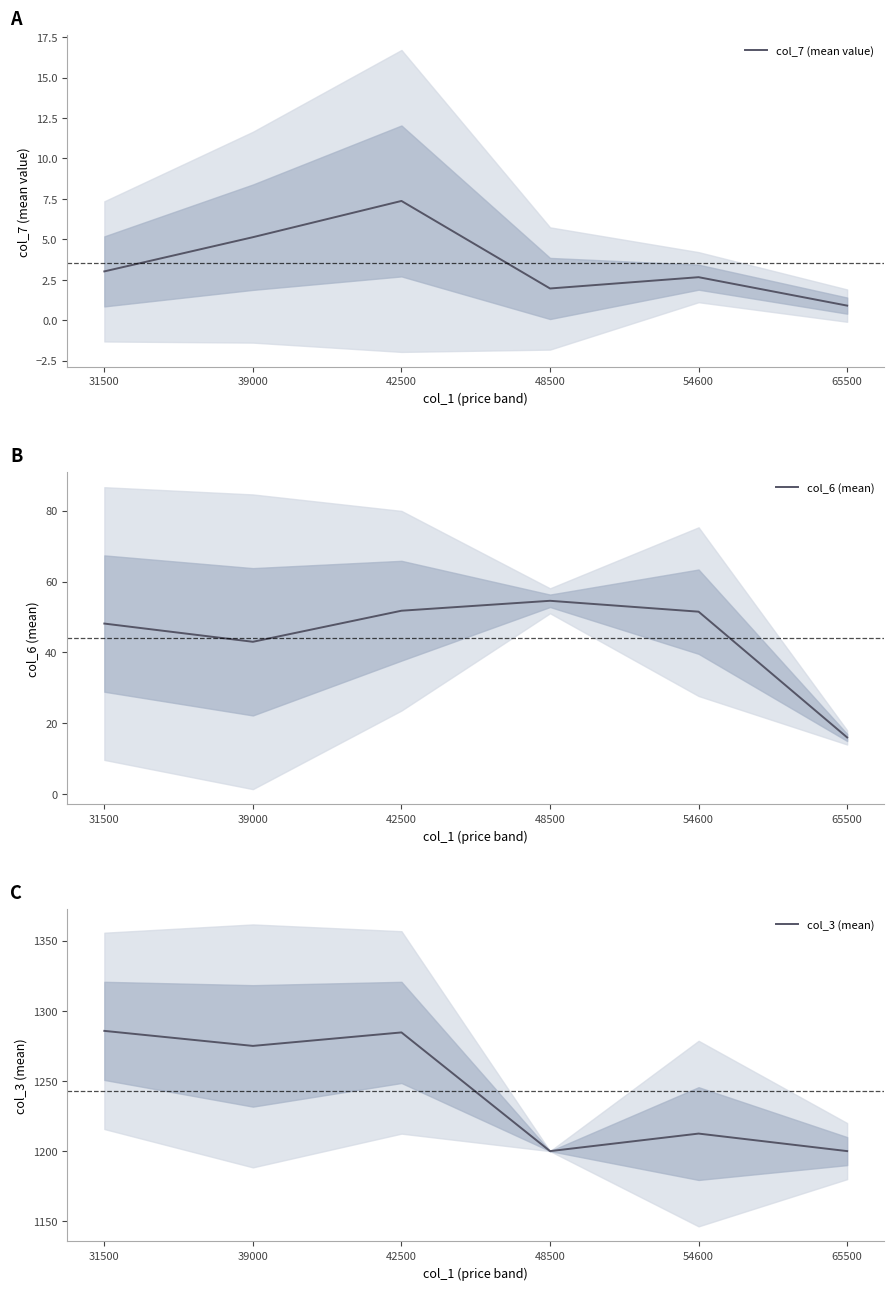

What is the total value across all series at 48500?

1256.5